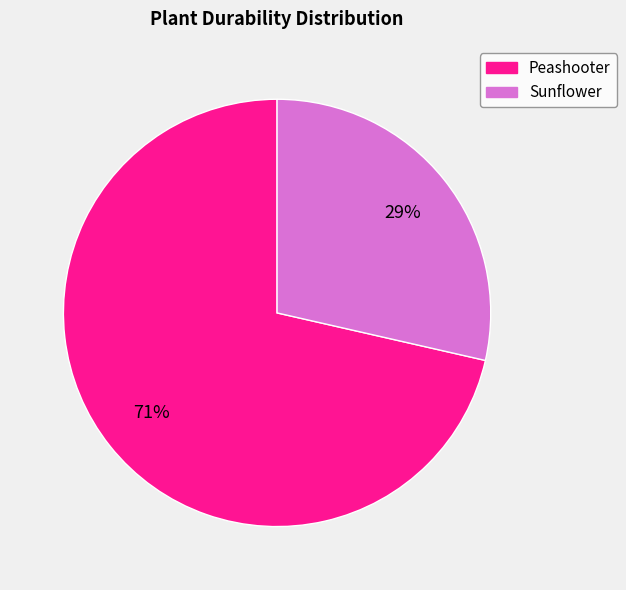

Which slice represents more than half of the pie?

Peashooter